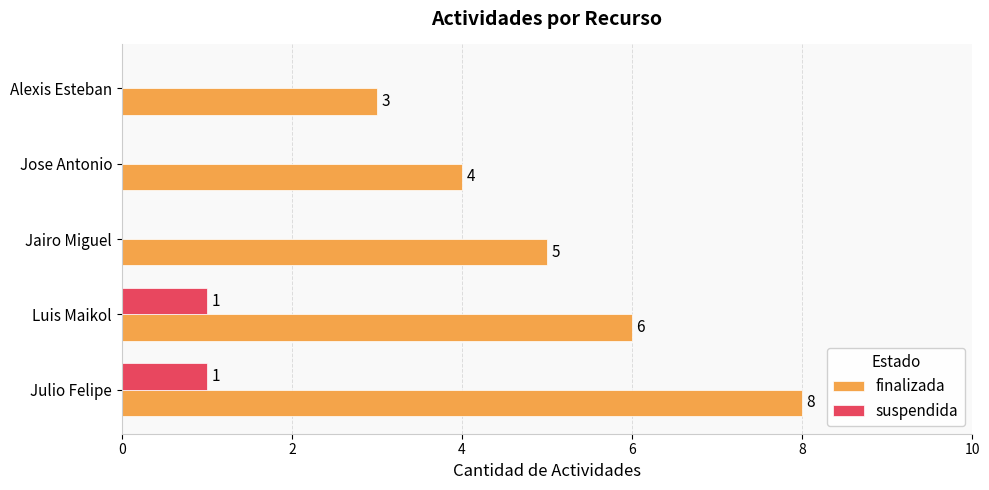

The finalizada series shows 1 at Jose Antonio. True or false?

False